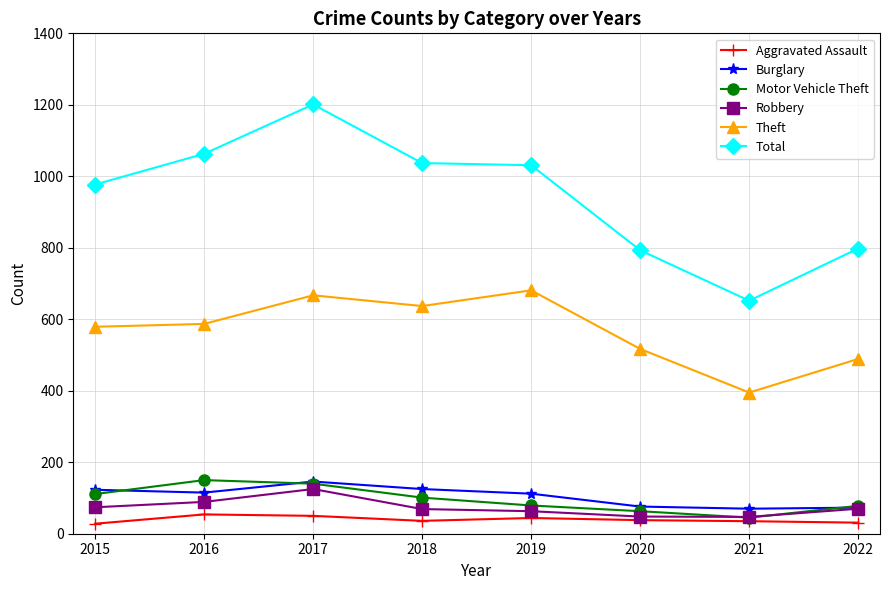

How many categories are shown in the chart?

8